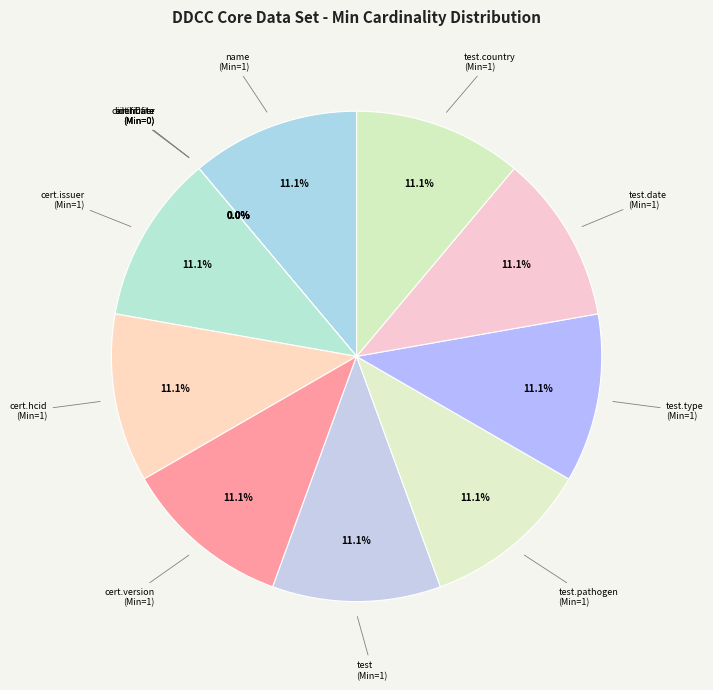

Does any single category account for the majority?

No